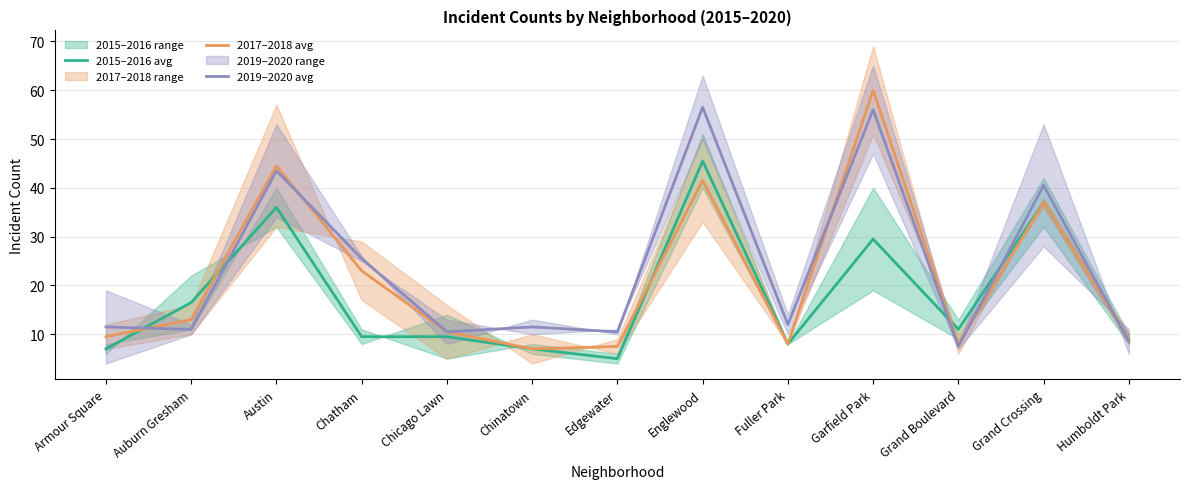

List the labels in order of 2015–2016 avg value, smallest first.

Edgewater, Armour Square, Chinatown, Fuller Park, Humboldt Park, Chatham, Chicago Lawn, Grand Boulevard, Auburn Gresham, Garfield Park, Austin, Grand Crossing, Englewood